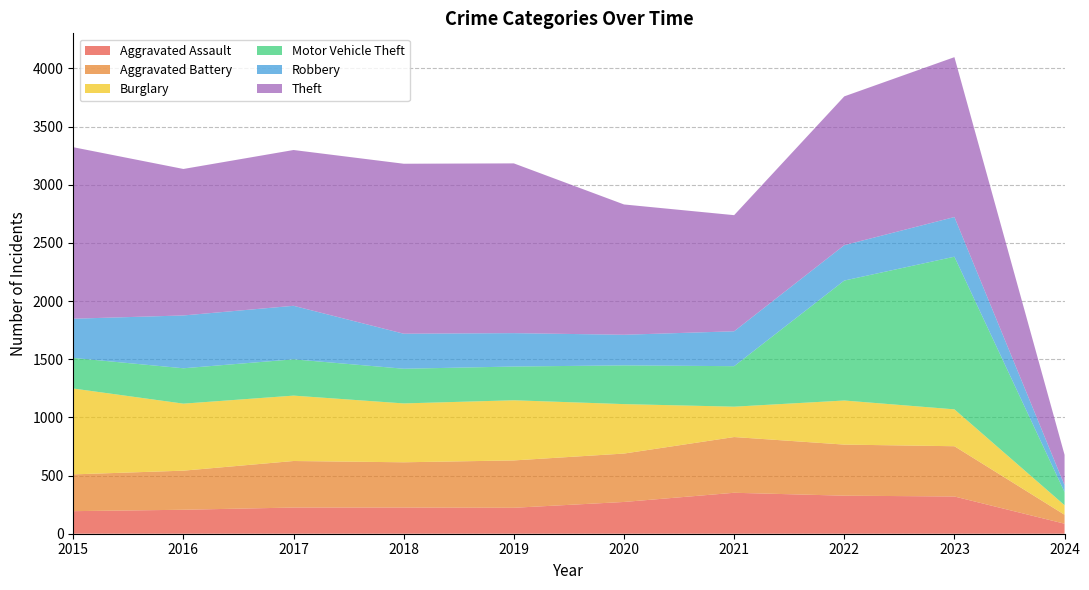

Reading right to left, list all the values displayed in this chart.

Aggravated Assault: 86	320	327	352	273	223	225	225	206	194
Aggravated Battery: 77	432	439	479	416	407	389	400	336	316
Burglary: 82	317	379	261	425	517	506	562	576	738
Motor Vehicle Theft: 113	1312	1031	348	333	290	298	312	304	263
Robbery: 59	341	304	300	263	287	301	460	454	337
Theft: 261	1374	1279	998	1120	1459	1461	1339	1259	1474